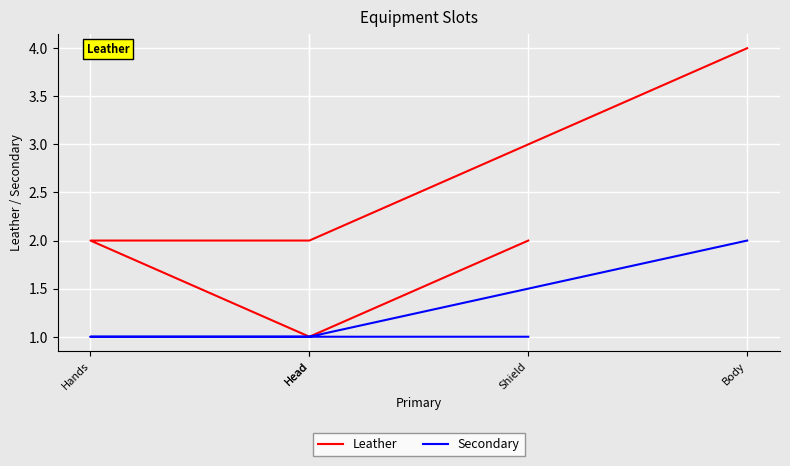

At which category is the sum across all series the highest?

Body